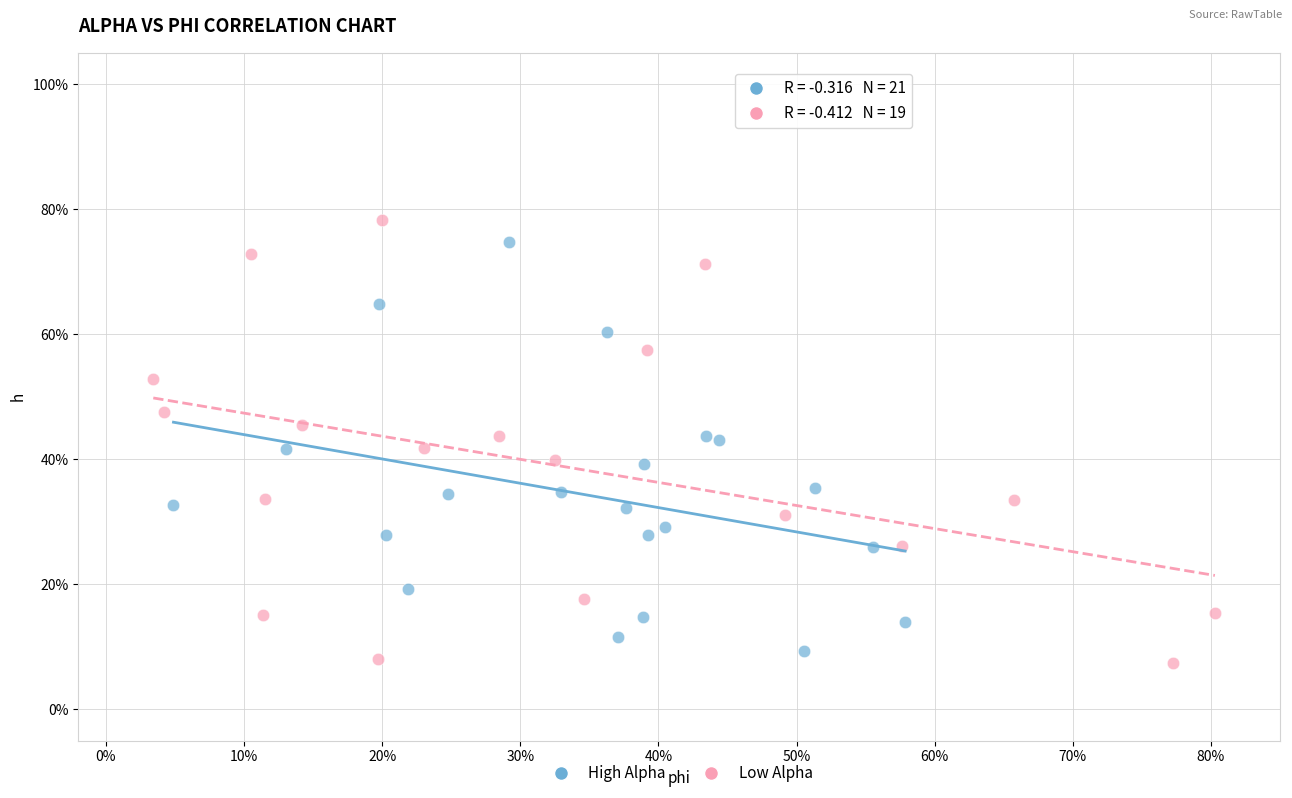

Which series has the widest spread of Y values?

Low Alpha